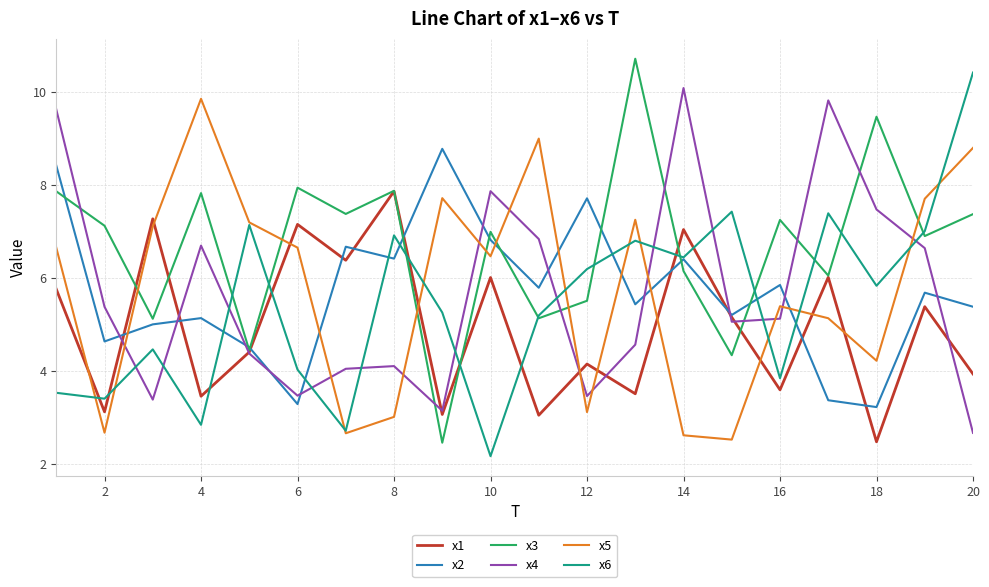

Count the number of categories in the chart.

20